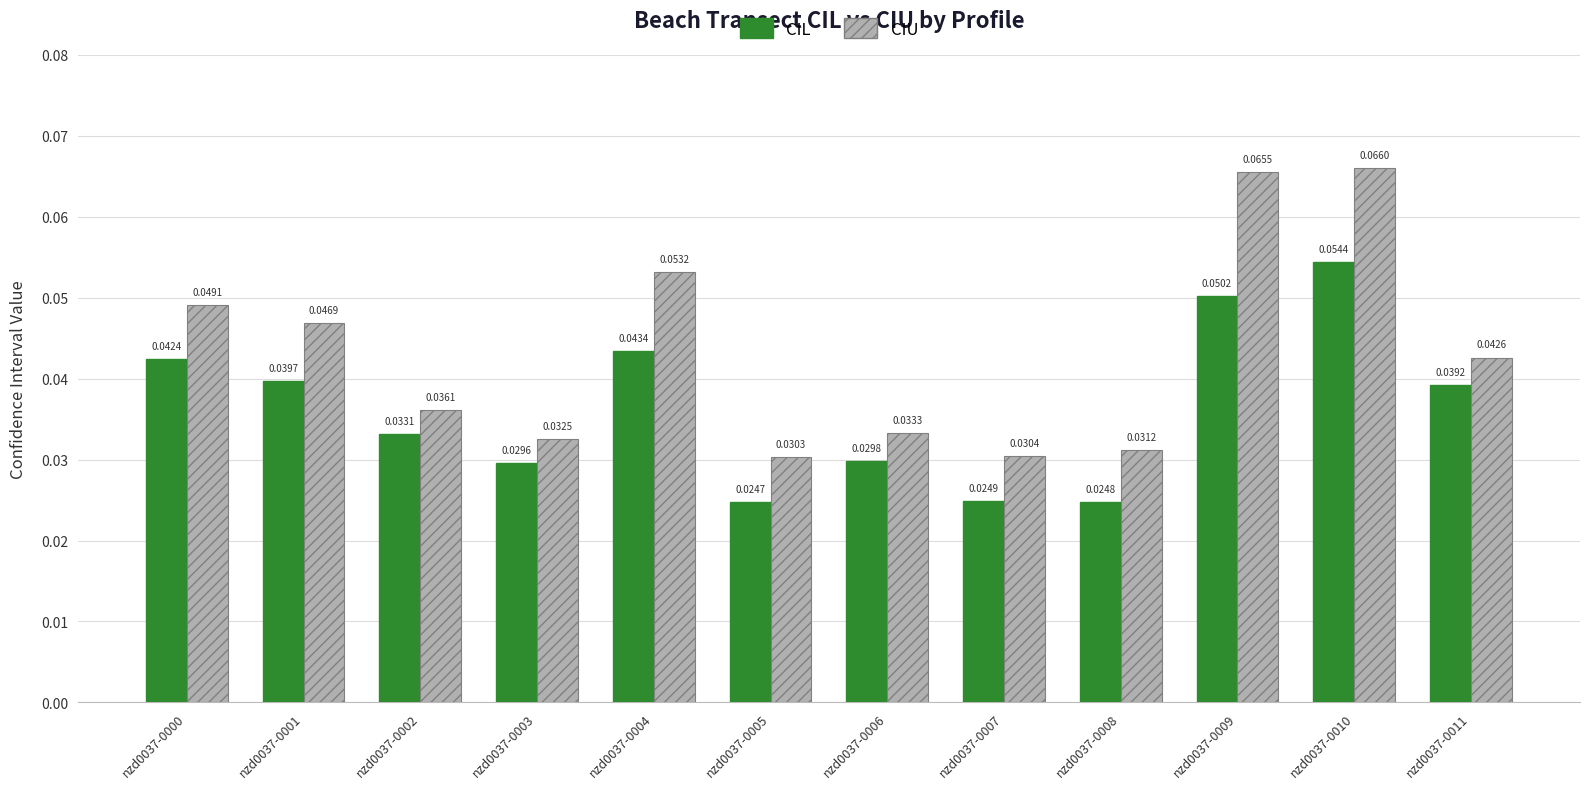

Does the chart contain stacked bars?

No